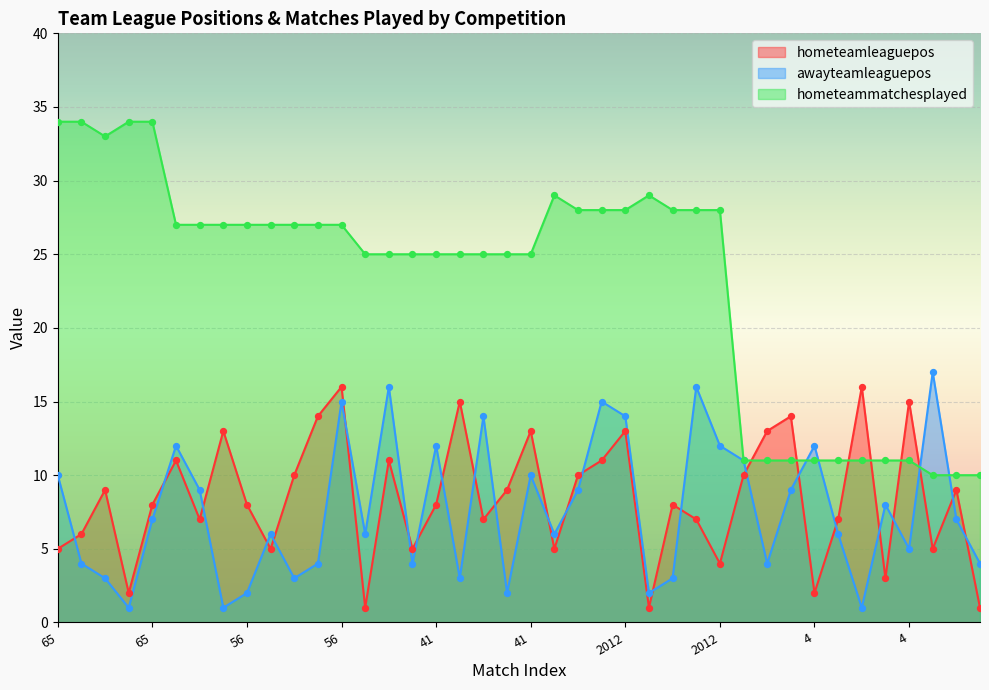

Which series contains the lowest Y value?

hometeamleaguepos